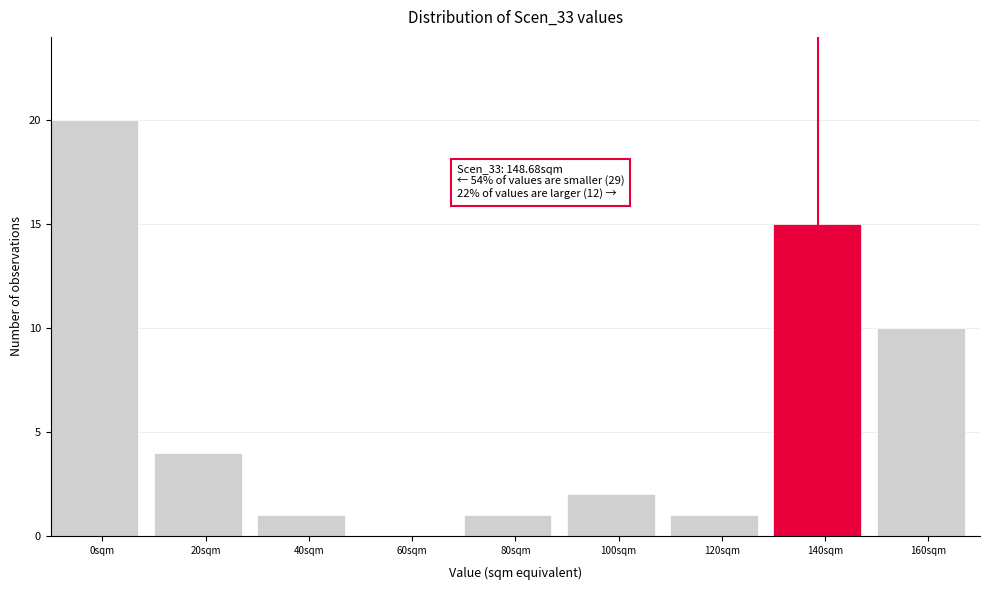

Reading right to left, extract all data points from this chart.

160sqm=10	140sqm=15	120sqm=1	100sqm=2	80sqm=1	60sqm=0	40sqm=1	20sqm=4	0sqm=20